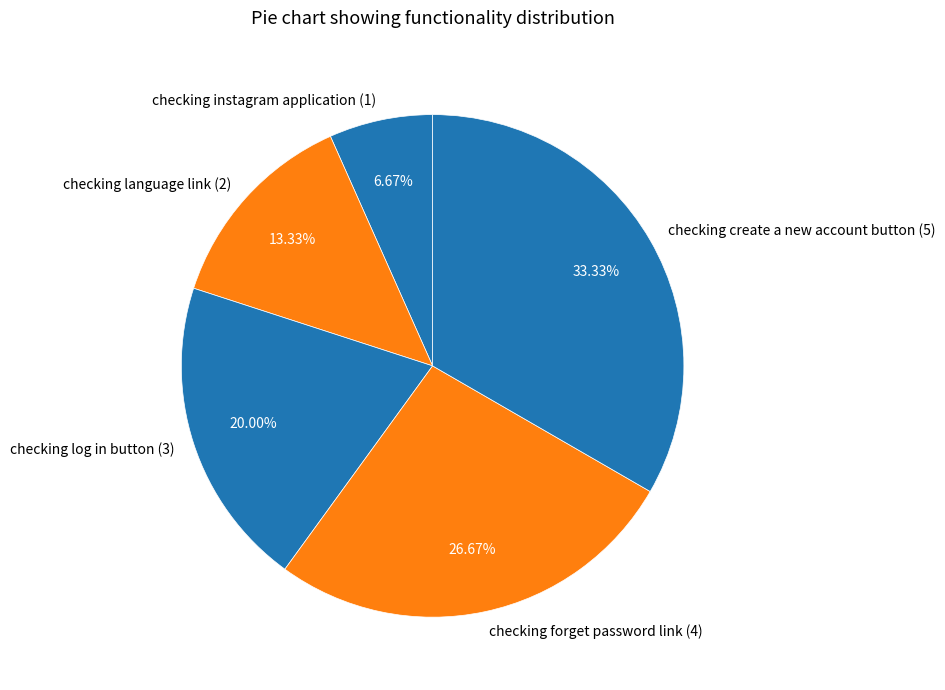

Between checking log in button (3) and checking language link (2), which is larger?

checking log in button (3)